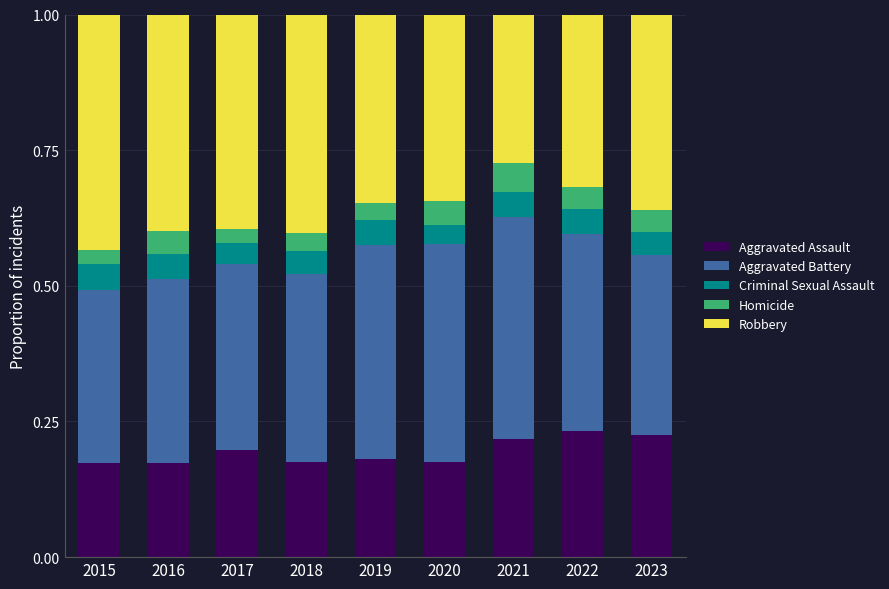

How many bars are there in total?

9